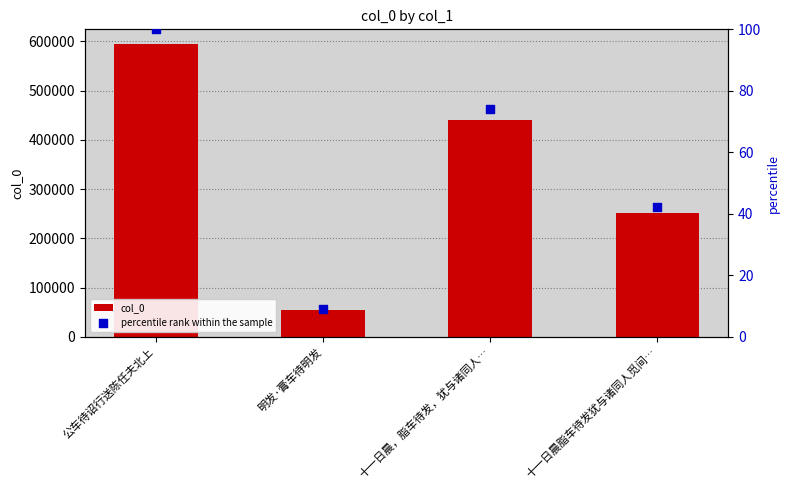

At how many categories does at least one series exceed 565268?

1